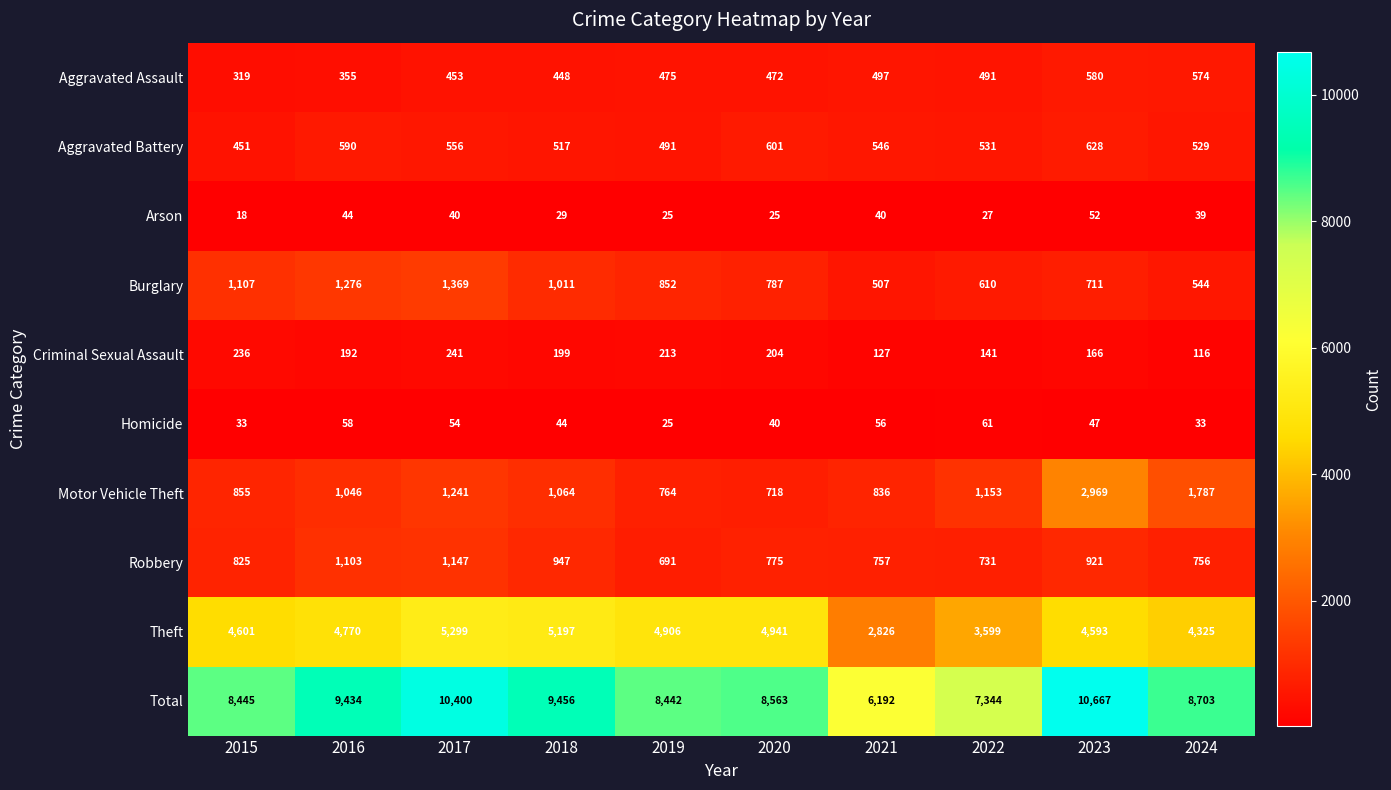

List the series in order of their peak value, highest first.

Total, Theft, Motor Vehicle Theft, Burglary, Robbery, Aggravated Battery, Aggravated Assault, Criminal Sexual Assault, Homicide, Arson